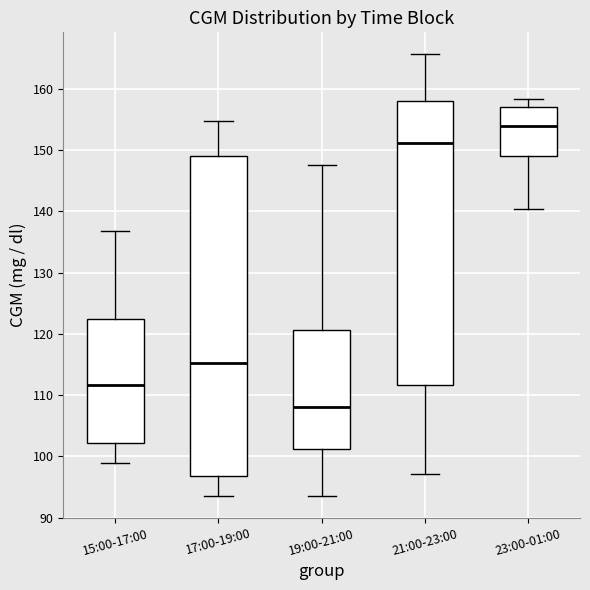

Where is the lower edge of the box for 15:00-17:00 on the y-axis? The values are not printed on the chart, so give them approximately, as read against the axis.

102